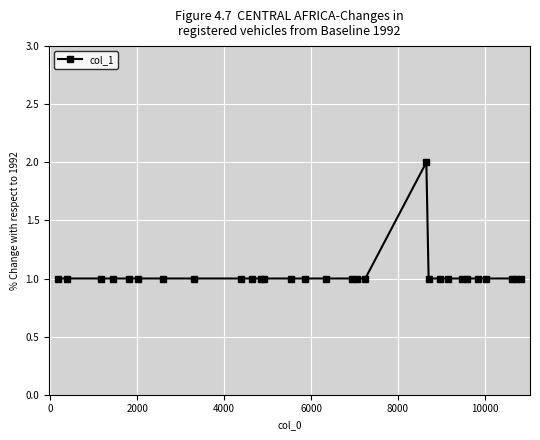

What is the sum of all values?

30